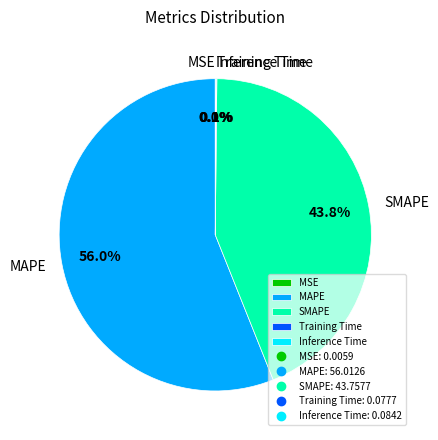

Is there any slice that represents more than half of the pie?

Yes